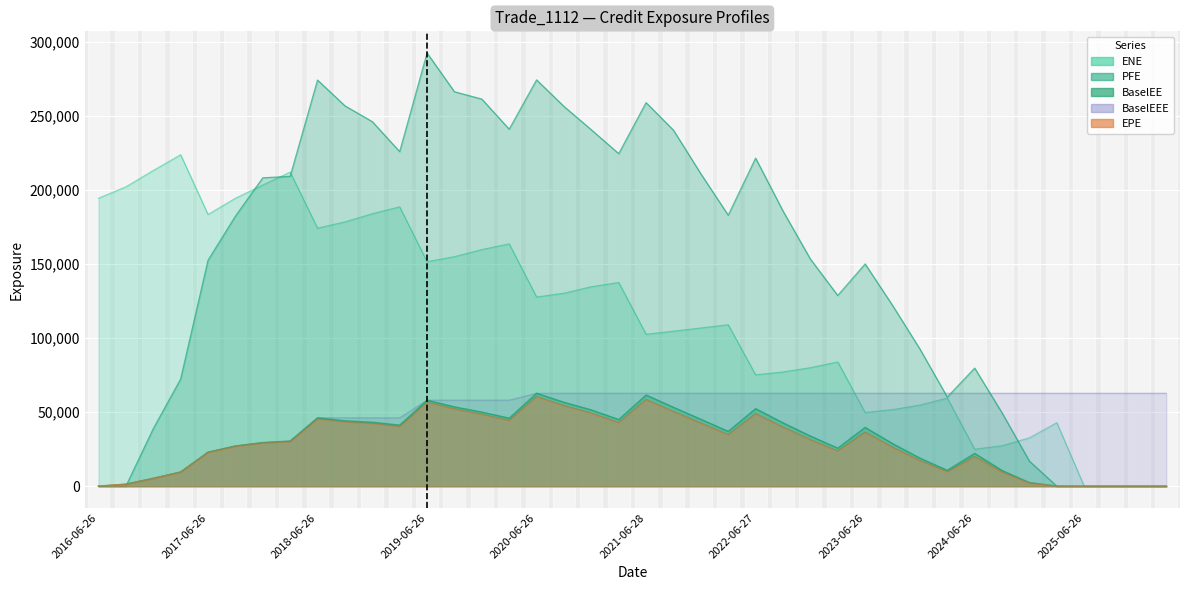

What is the label of the 1st point from the left?

2016-06-26